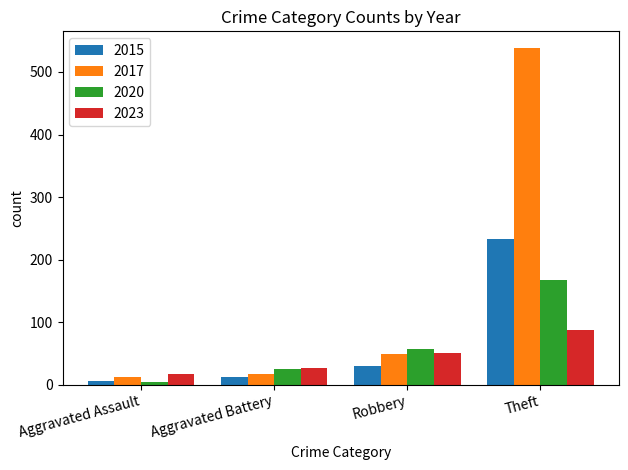

How many bars are there in total?

16